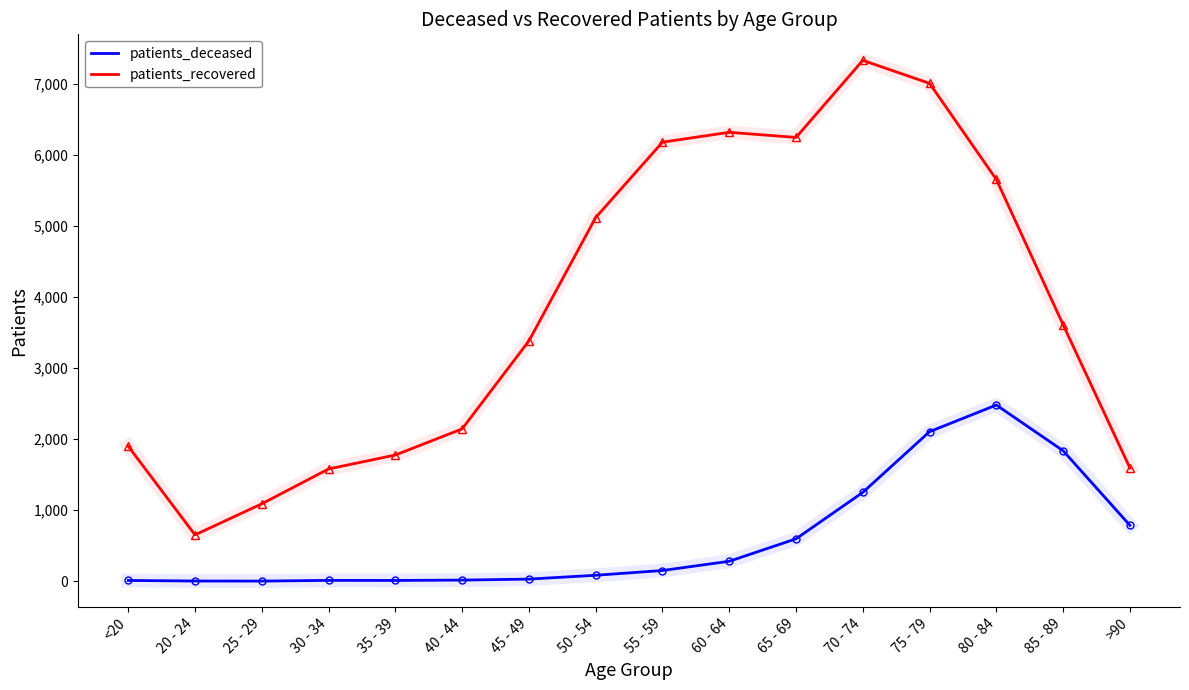

At which category does patients_recovered reach its first local valley?

20 - 24